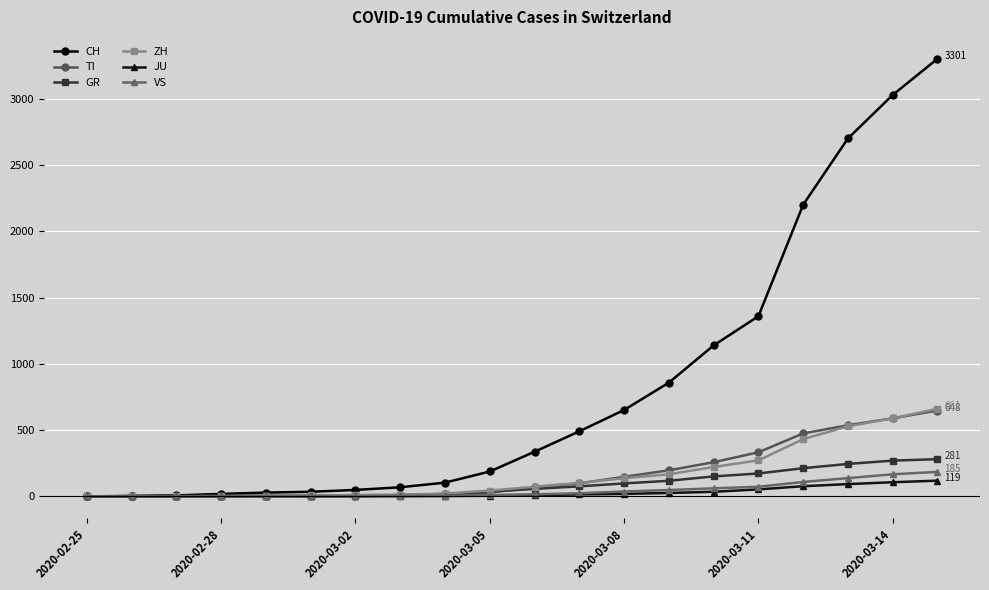

At how many categories does at least one series exceed 2333?

3